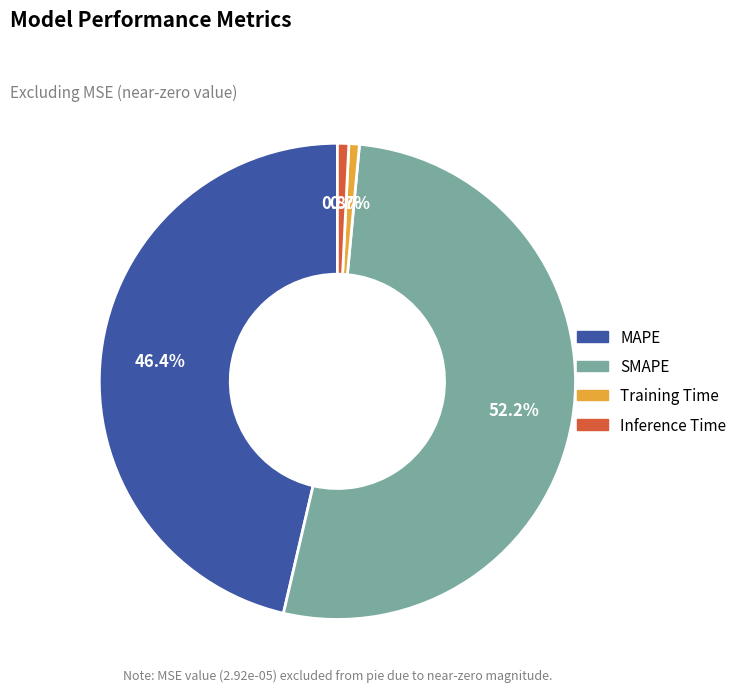

Is it true that Training Time is 11% of the pie?

False